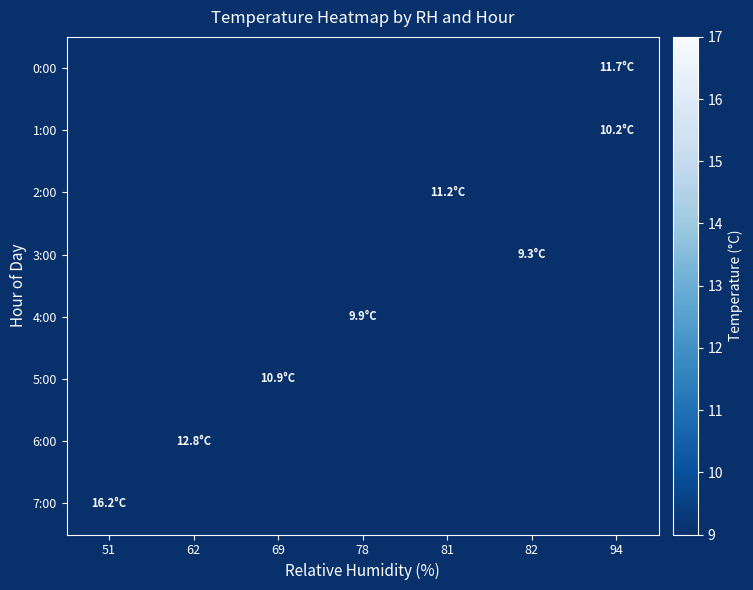

Is the value of 7:00 at 78 greater than the value of 3:00 at 82?

No